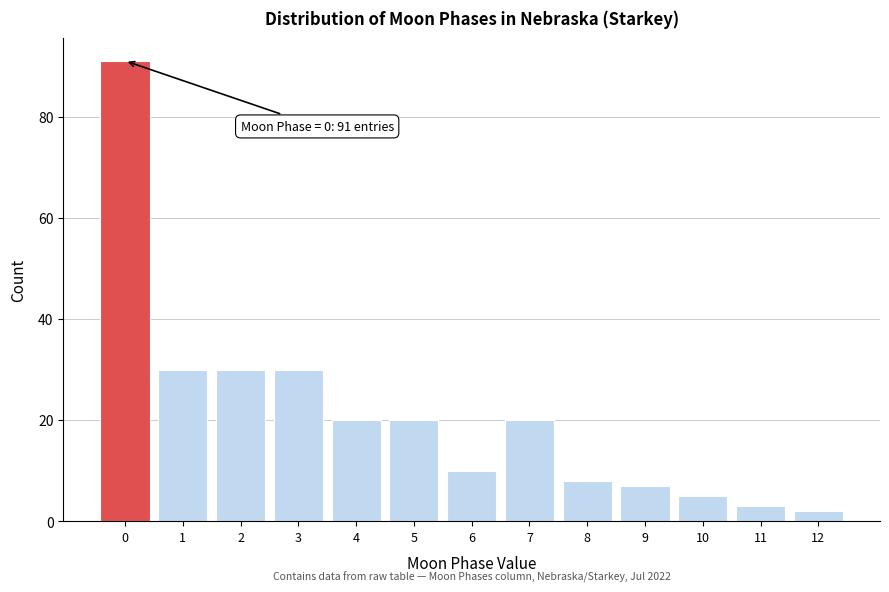

Reading right to left, list all the values displayed in this chart.

2	3	5	7	8	20	10	20	20	30	30	30	91